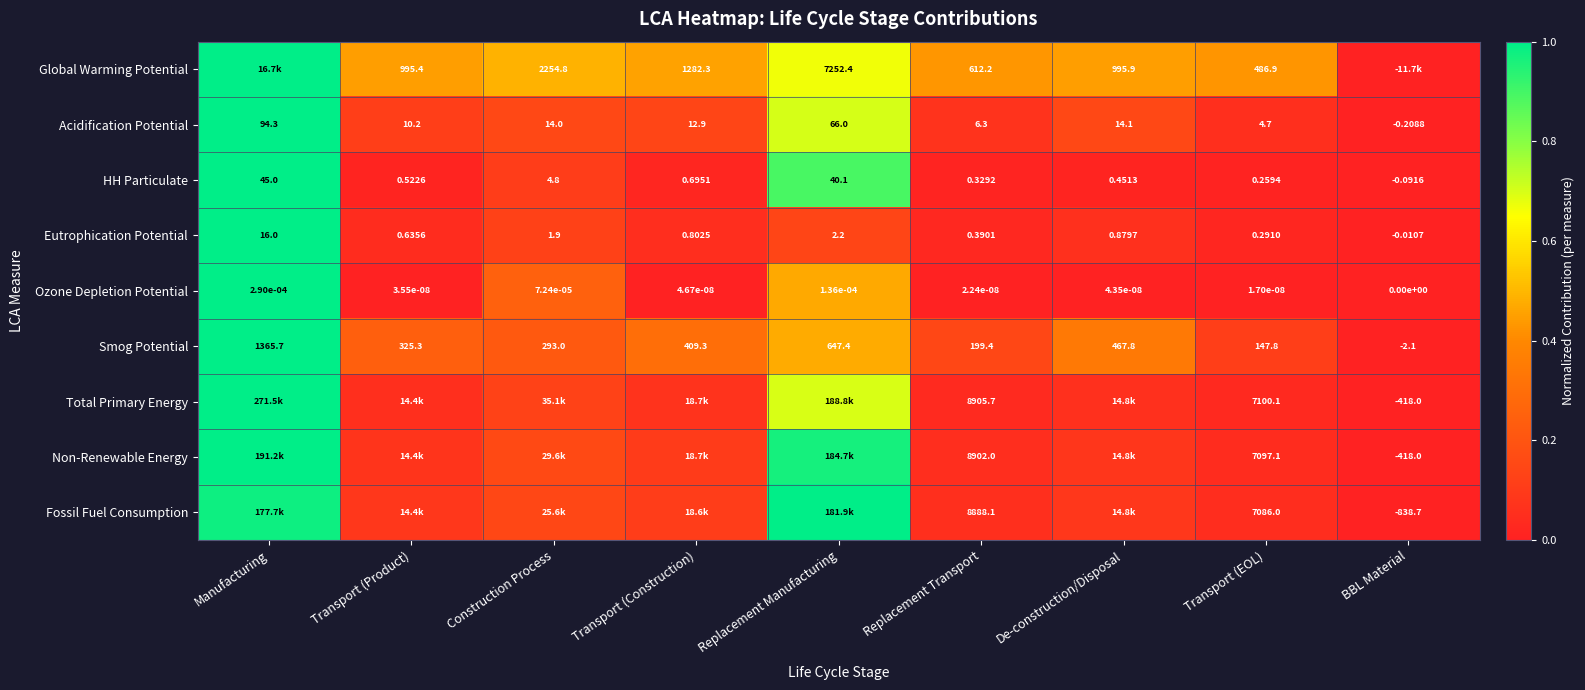

At which label is Smog Potential closest to 681?

Replacement Manufacturing